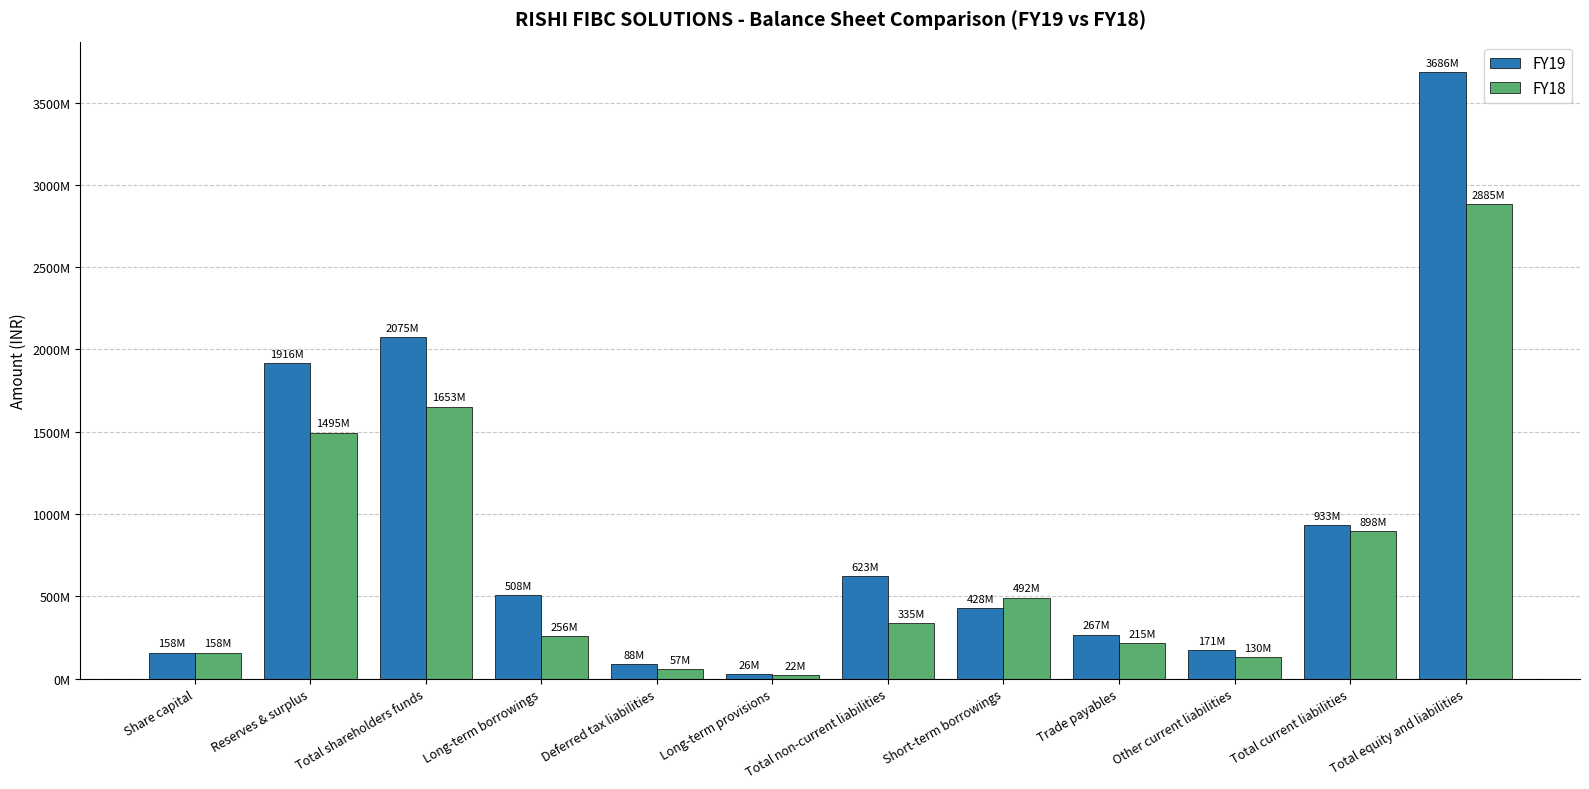

What is the difference between the maximum and minimum values in the FY19 series?

3660642285